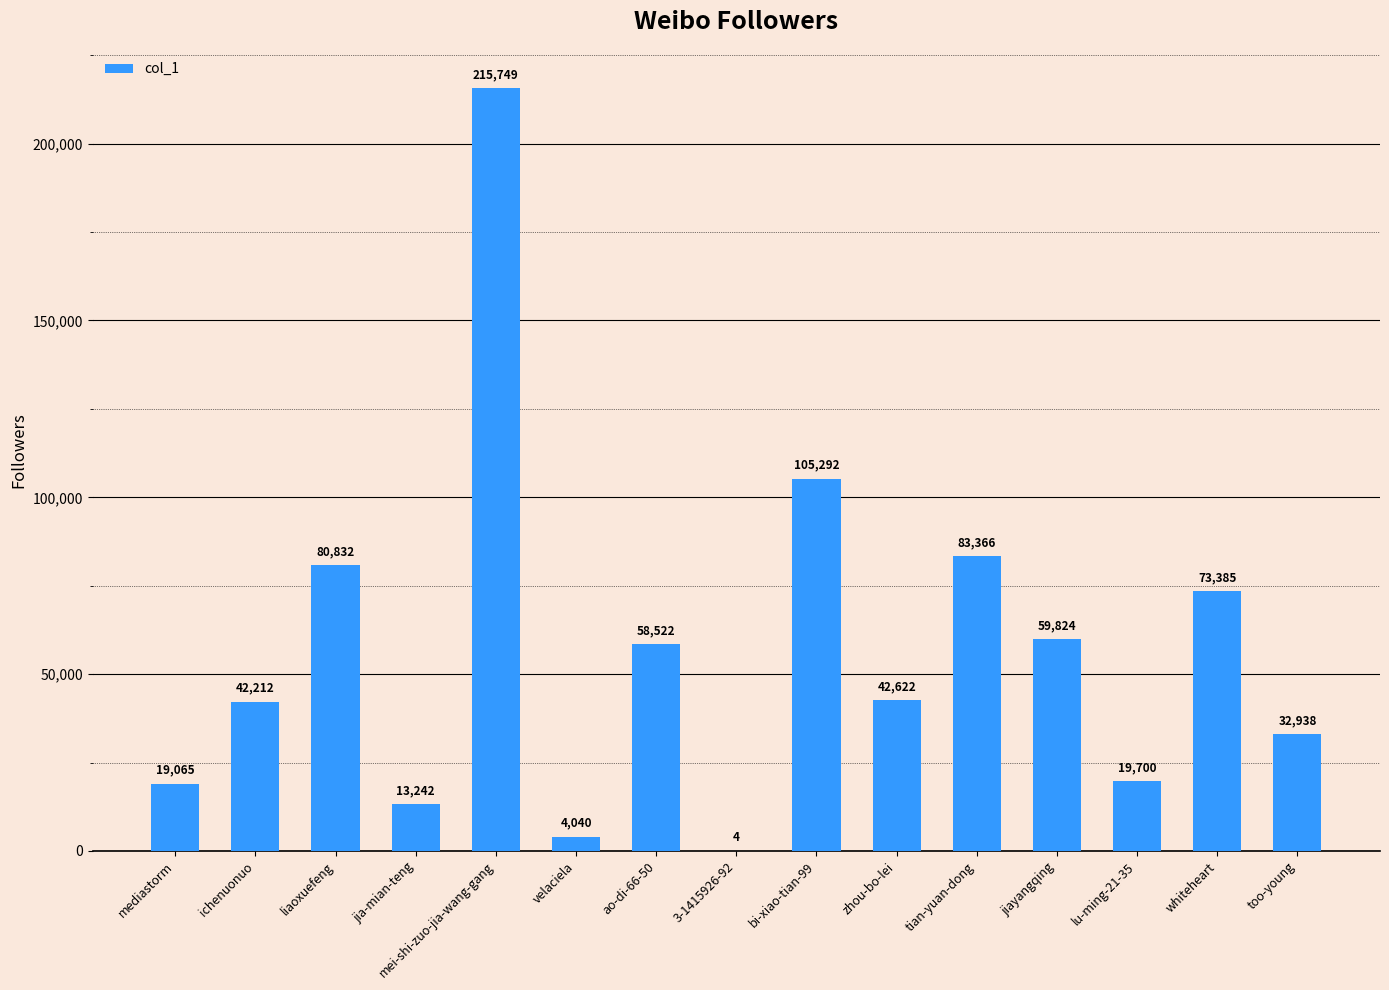

True or false: the data shows 73385 at whiteheart.

True